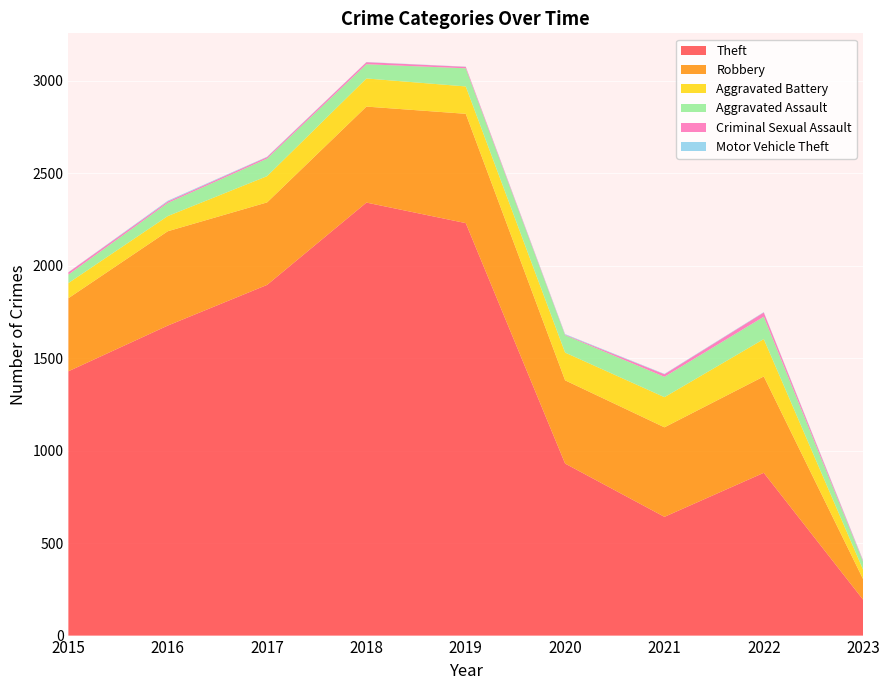

Reading left to right, what are all the values shown in this chart?

Theft: 2015=1429	2016=1676	2017=1896	2018=2341	2019=2230	2020=930	2021=642	2022=880	2023=194
Robbery: 2015=395	2016=510	2017=446	2018=519	2019=591	2020=450	2021=484	2022=521	2023=111
Aggravated Battery: 2015=82	2016=82	2017=142	2018=152	2019=148	2020=150	2021=163	2022=202	2023=51
Aggravated Assault: 2015=46	2016=71	2017=95	2018=77	2019=98	2020=94	2021=110	2022=121	2023=43
Criminal Sexual Assault: 2015=12	2016=8	2017=8	2018=11	2019=8	2020=3	2021=14	2022=23	2023=5
Motor Vehicle Theft: 2015=1	2016=4	2017=2	2018=1	2019=1	2020=3	2021=2	2022=2	2023=3